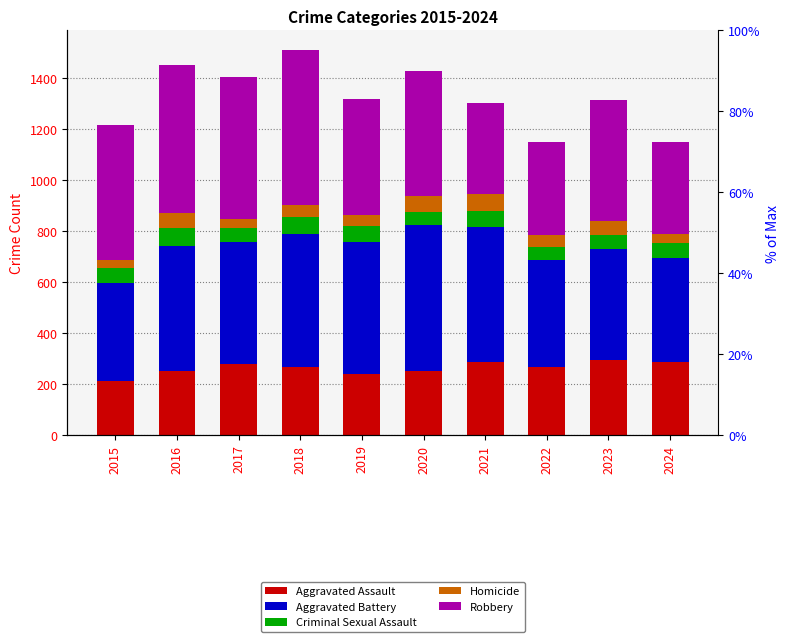

Reading left to right, extract all data points from this chart.

Aggravated Assault: 210	250	276	265	238	249	284	267	293	286
Aggravated Battery: 387	491	480	522	520	574	531	417	435	409
Criminal Sexual Assault: 58	69	55	66	62	50	61	52	56	58
Homicide: 32	59	37	49	40	63	69	47	55	34
Robbery: 527	579	553	608	458	491	357	364	473	363